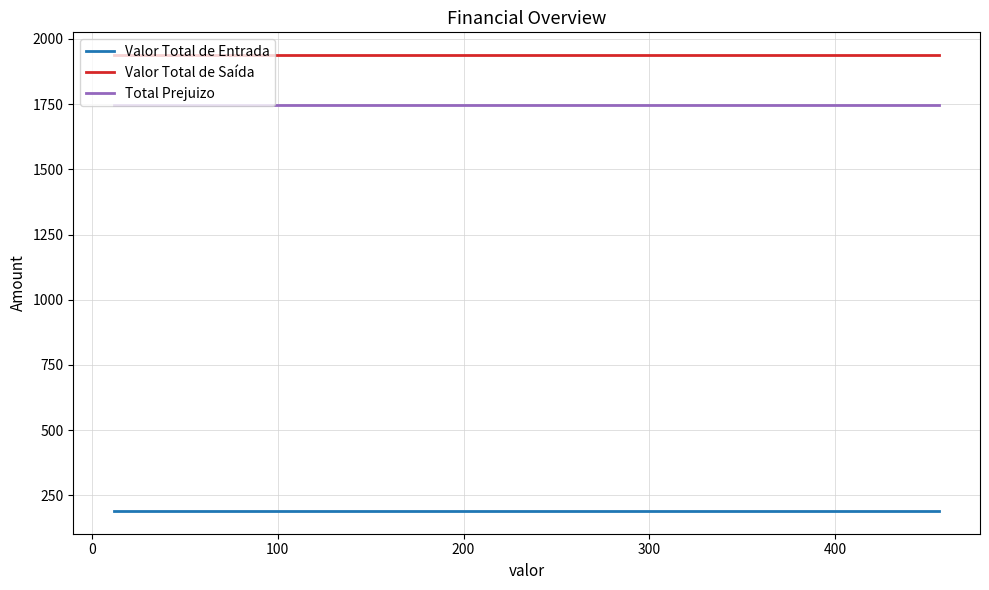

How many lines are shown in the chart?

3